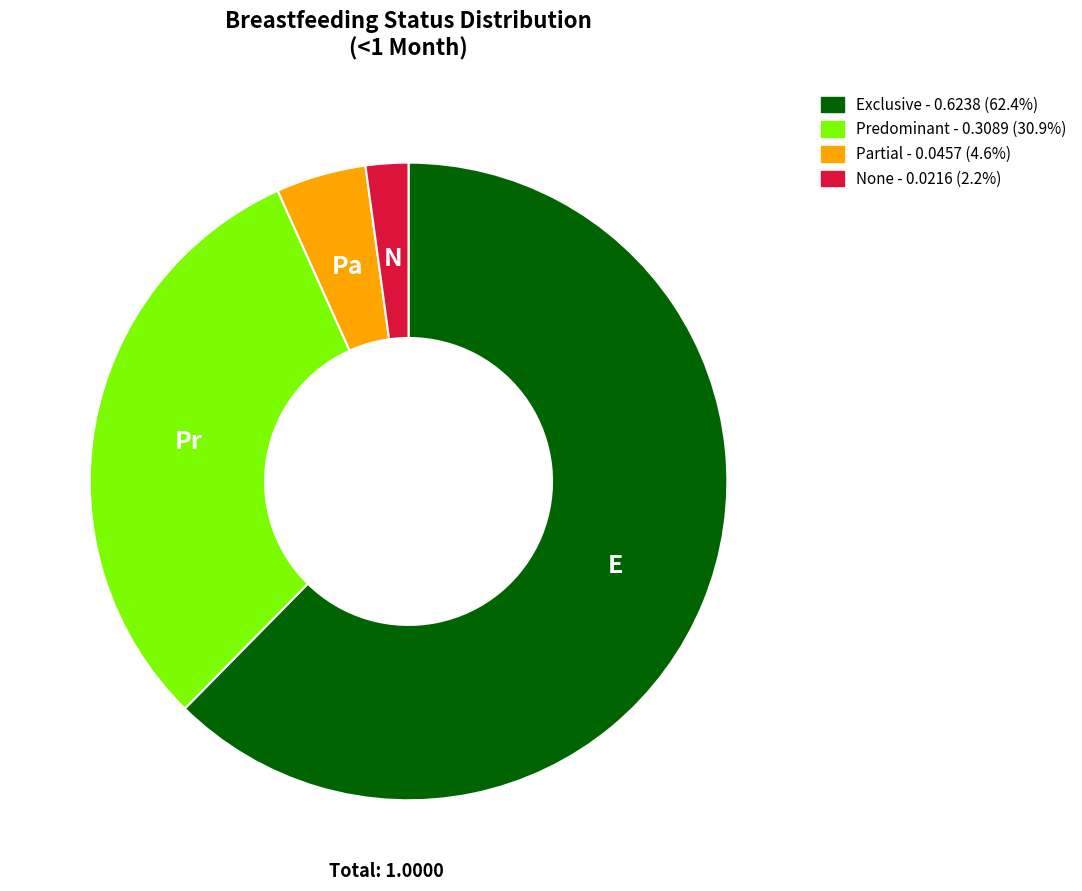

Is Predominant - 0.3089 (30.9%) the majority of the pie?

No